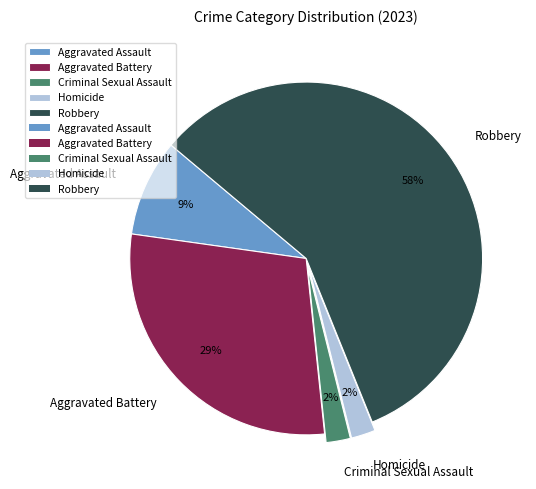

Which slice is the largest?

Robbery